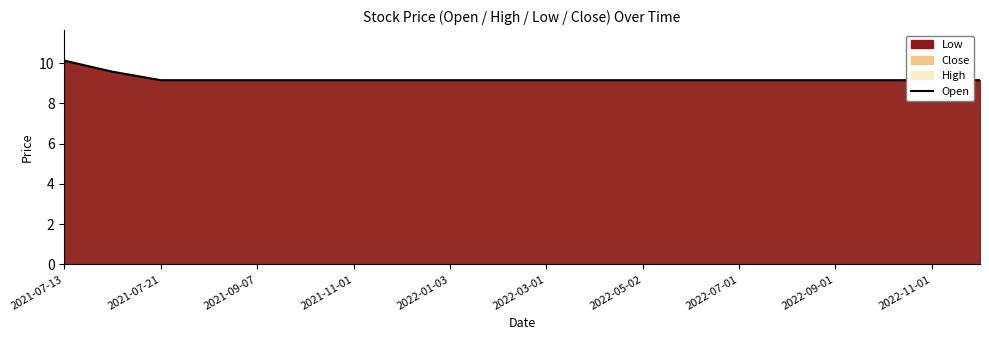

Reading right to left, extract all data points from this chart.

9.2	9.2	9.2	9.2	9.2	9.2	9.2	9.2	9.2	9.2	9.2	9.2	9.2	9.2	9.2	9.2	9.2	9.2	9.6	10.1